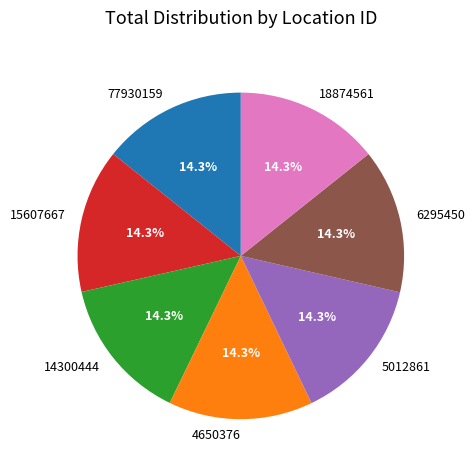

Combined, what portion of the pie is 4650376 and 5012861?

28.6%